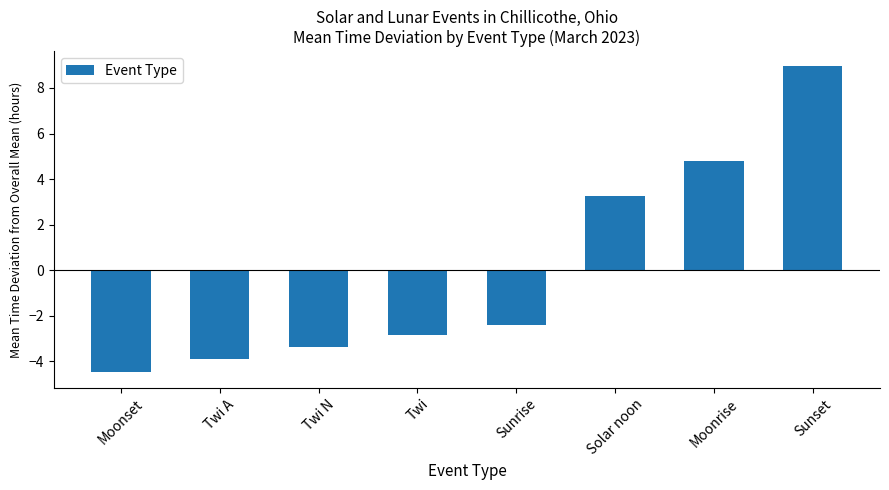

What is the difference between the second highest and minimum values?

9.3